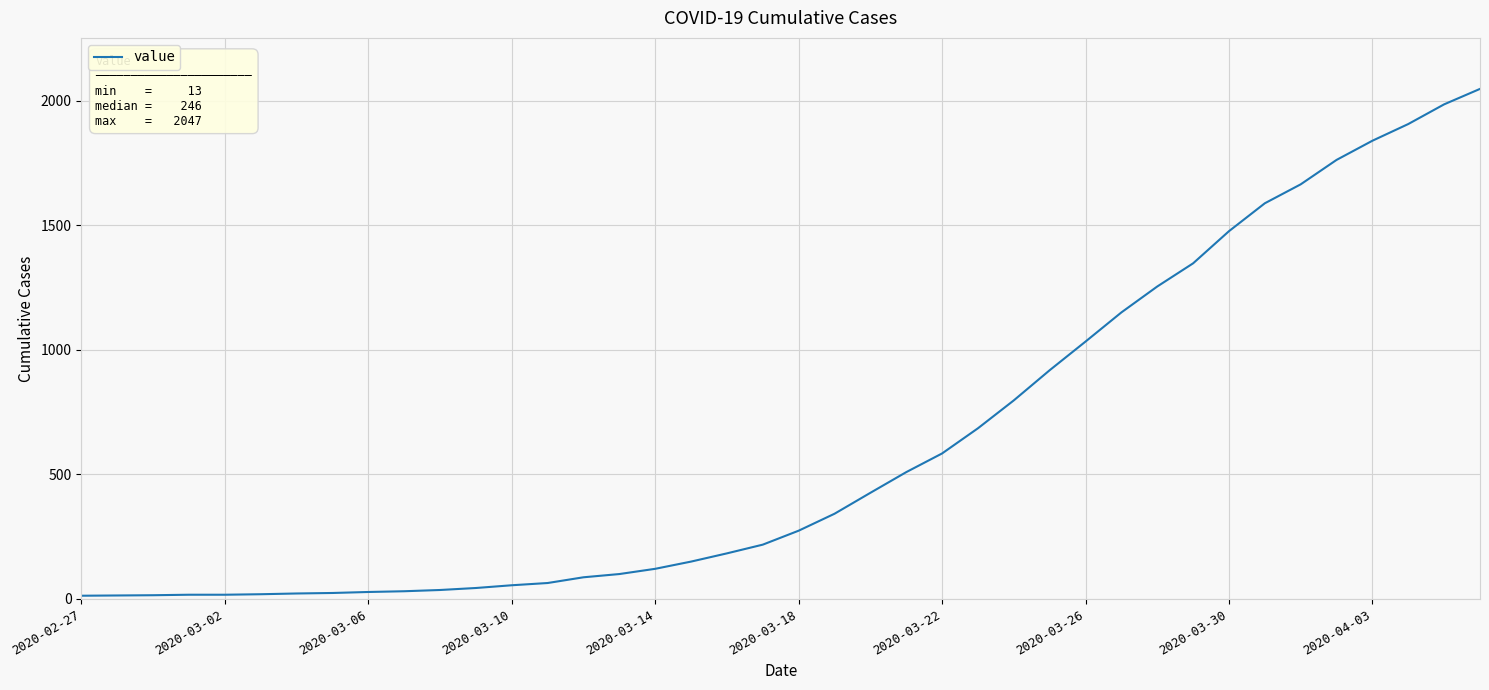

What is the greatest value displayed?

2047